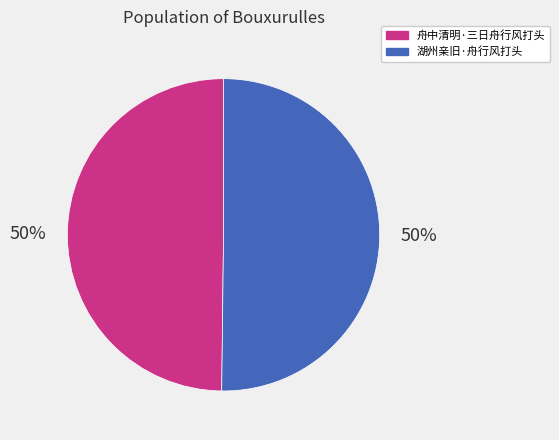

Approximately how many times larger is the value at 湖州亲旧·舟行风打头 compared to 舟中清明·三日舟行风打头?

1.0